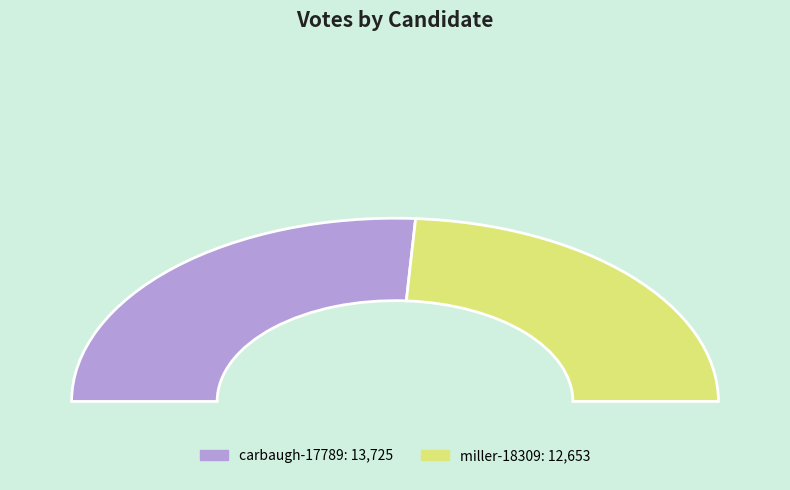

What is the change in value from carbaugh-17789 to miller-18309?

-1072